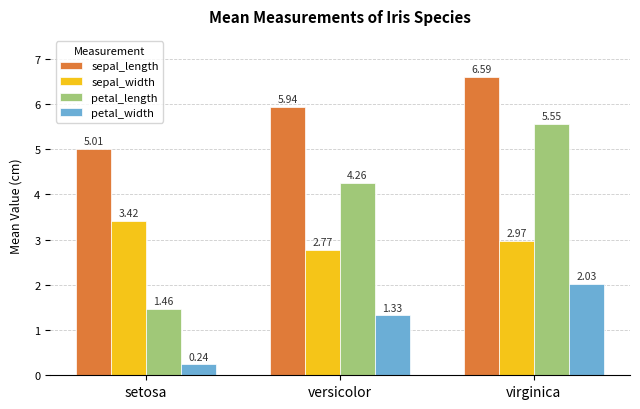

Which series has the largest total across all categories?

sepal_length